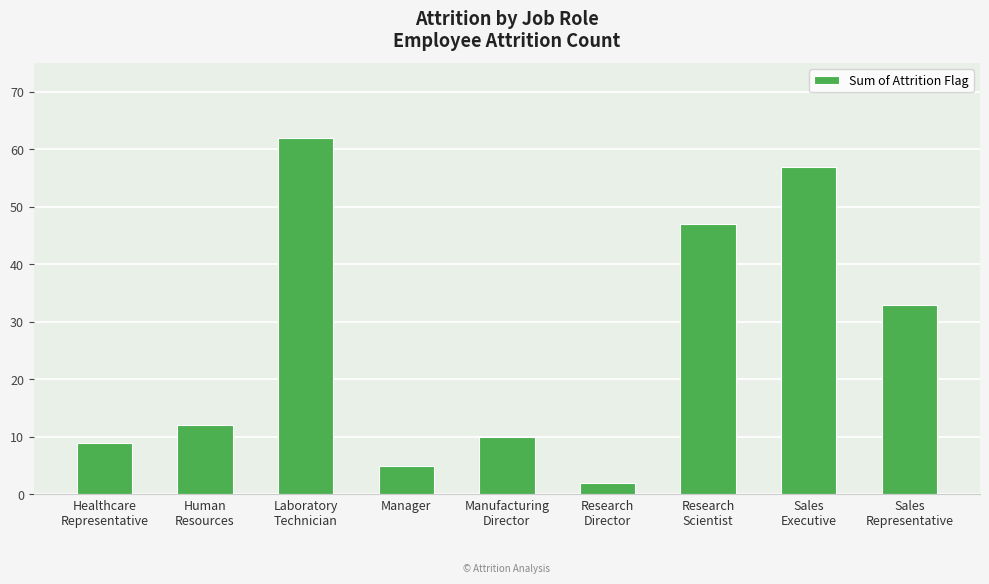

List the labels in order of value, largest first.

Laboratory
Technician, Sales
Executive, Research
Scientist, Sales
Representative, Human
Resources, Manufacturing
Director, Healthcare
Representative, Manager, Research
Director